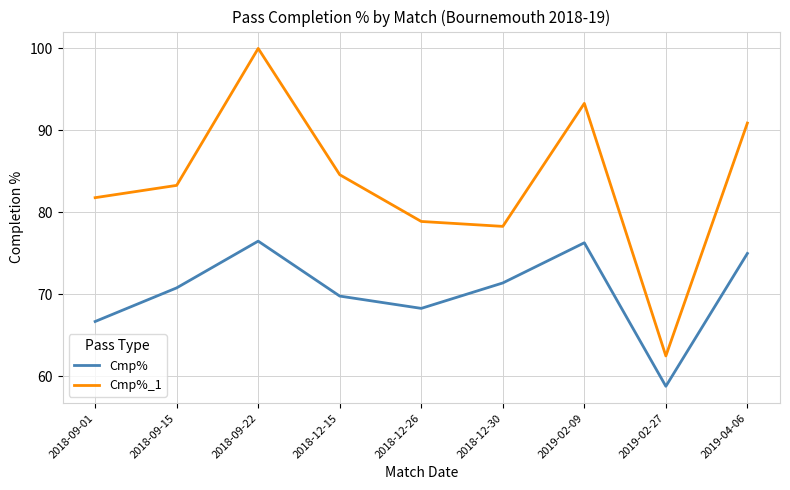

What position from the right is 2018-12-30?

4